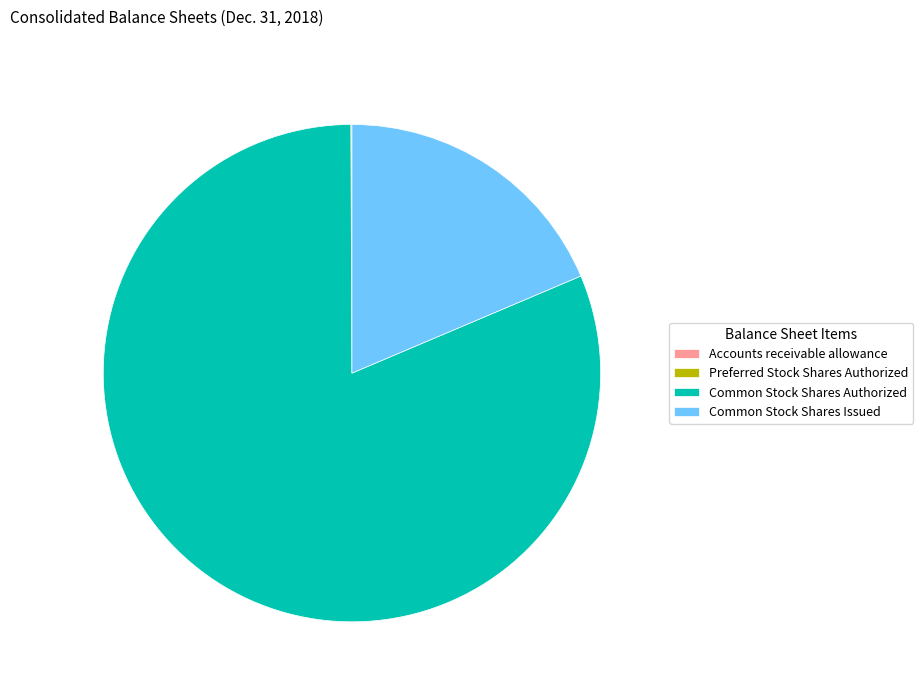

Is it true that Common Stock Shares Authorized is 94% of the pie?

False